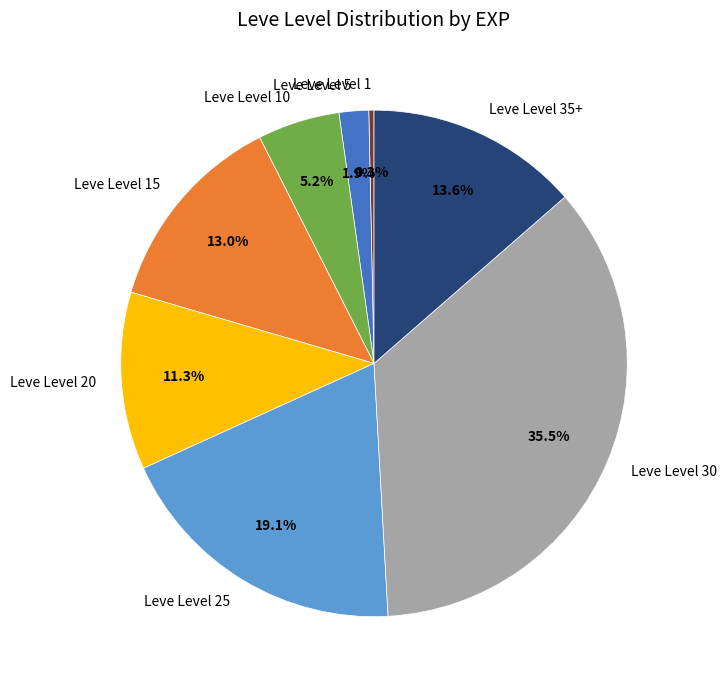

Rank the categories by value from highest to lowest.

Leve Level 30, Leve Level 25, Leve Level 35+, Leve Level 15, Leve Level 20, Leve Level 10, Leve Level 5, Leve Level 1